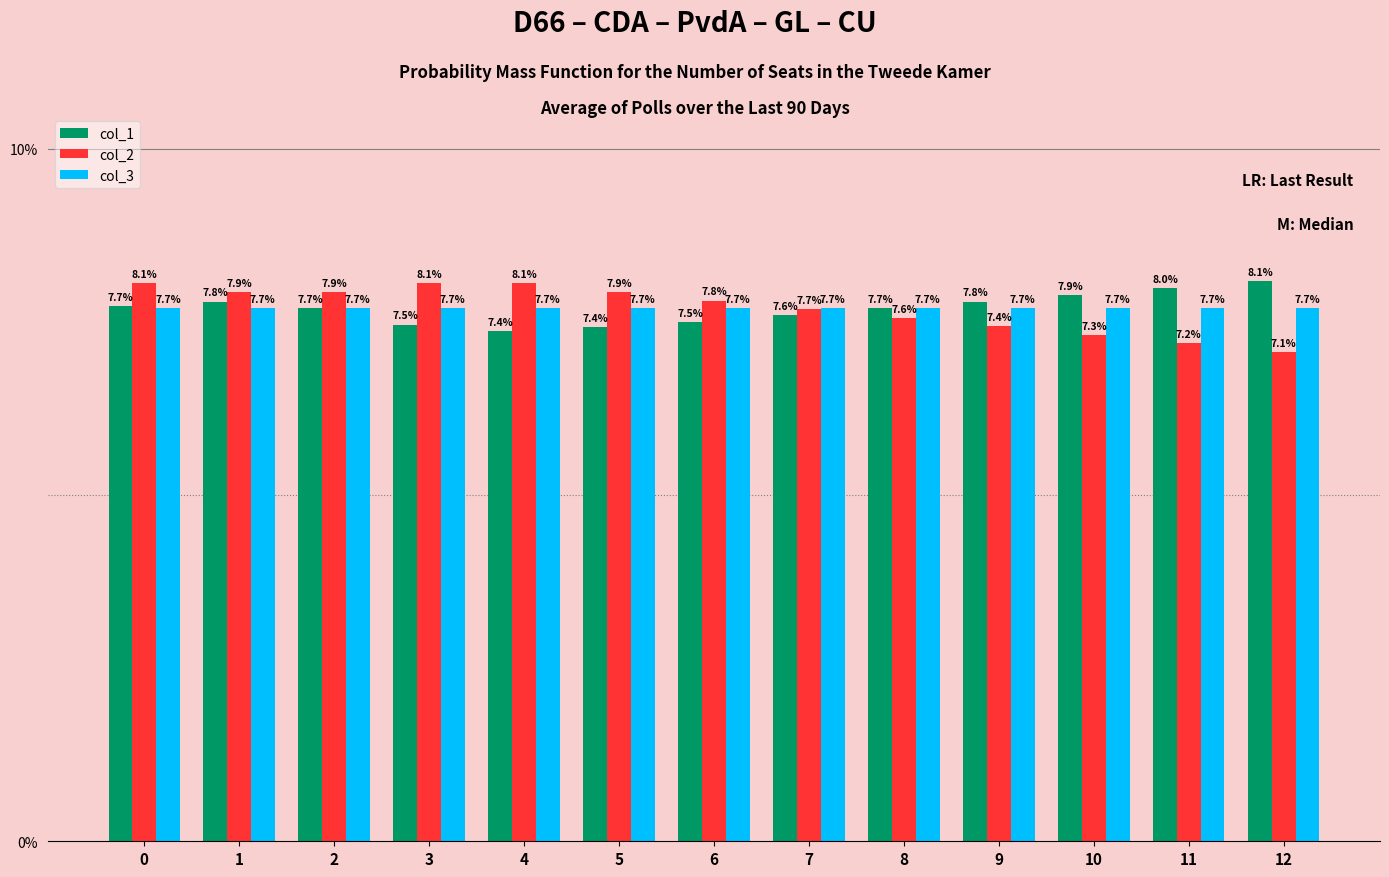

Is it true that col_2 equals 9.5 at 12?

False